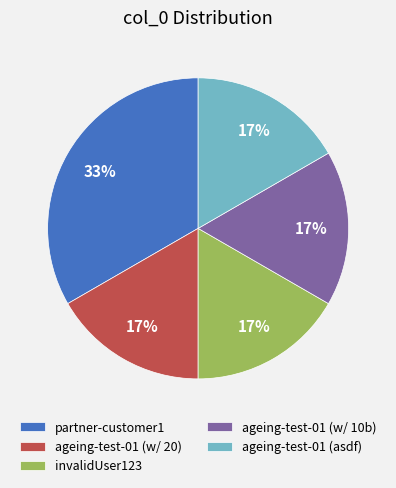

Count the number of slices in the pie.

5